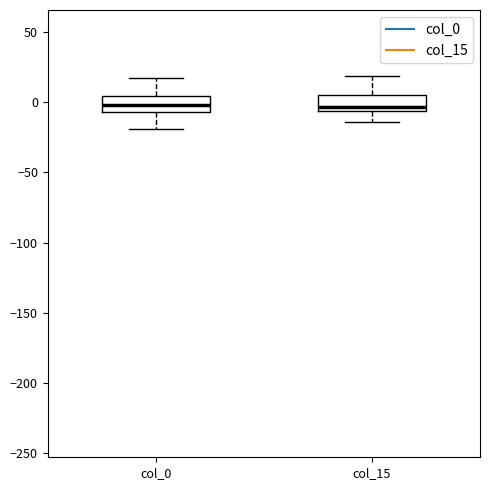

Reading left to right, read every box against the y-axis: the position of its median line, the range the box covers, and the ends of its whiskers. The values are not printed on the chart, so give them approximately, as read against the axis.

col_0: median 0, box -5 to 5, whiskers -20 to 15
col_15: median -5 (just above the box's lower edge), box -5 to 5, whiskers -15 to 20